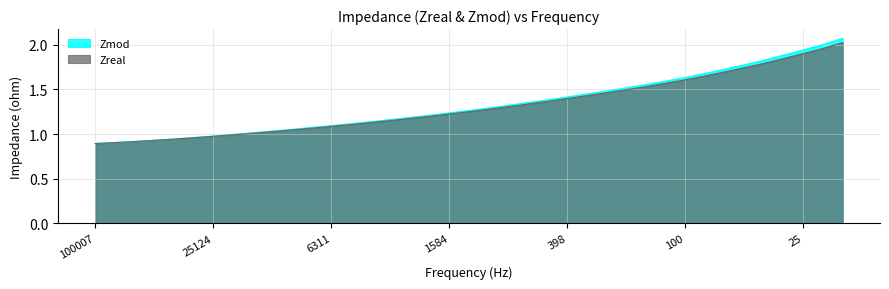

Does the chart have visible grid lines?

Yes